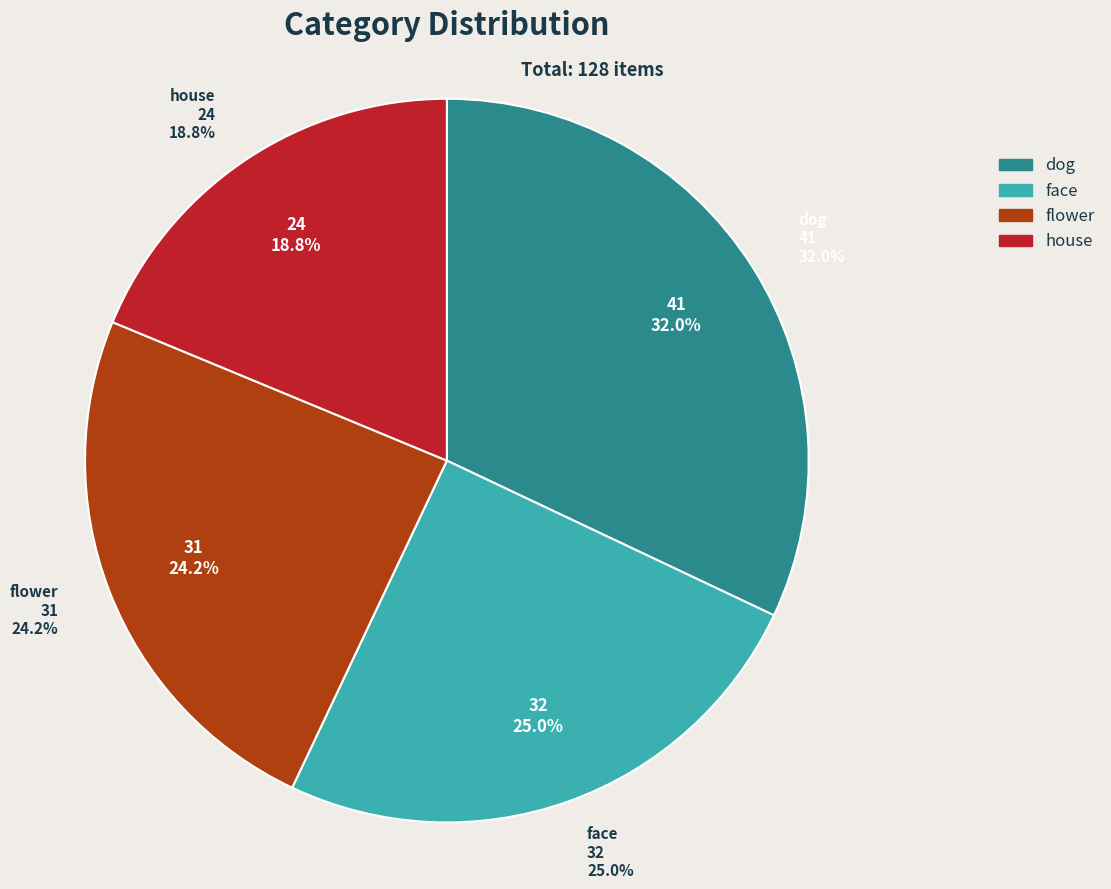

How many segments does this pie chart have?

4